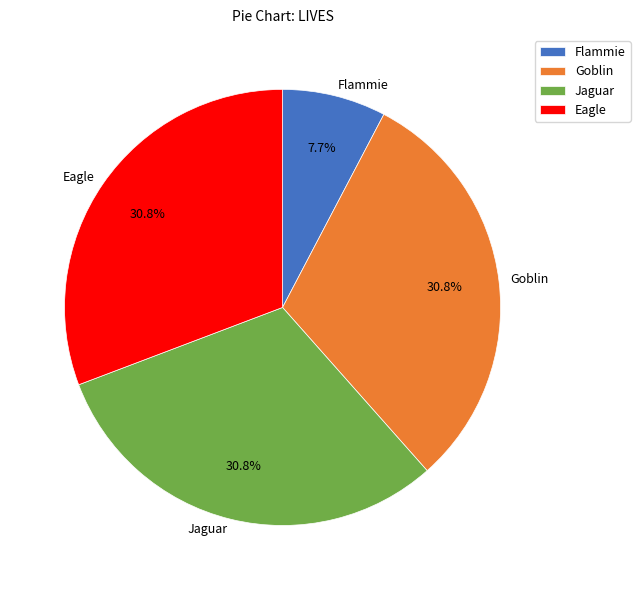

Does Goblin account for over 50% of the chart?

No